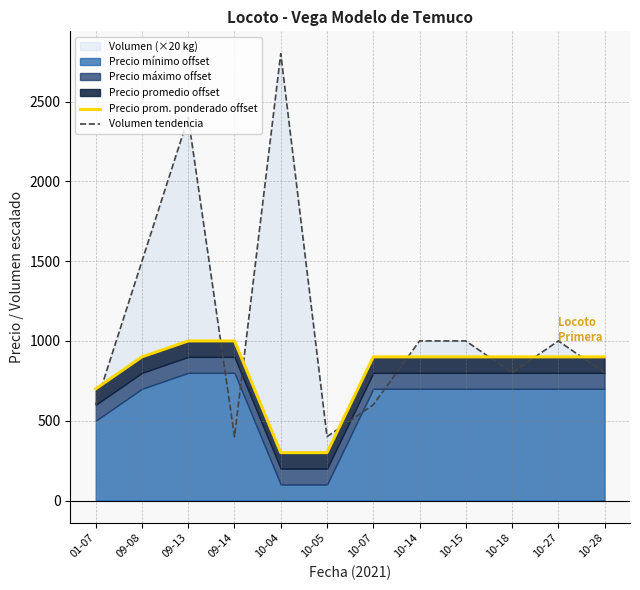

Between 10-27 and 09-13, which is larger?

09-13